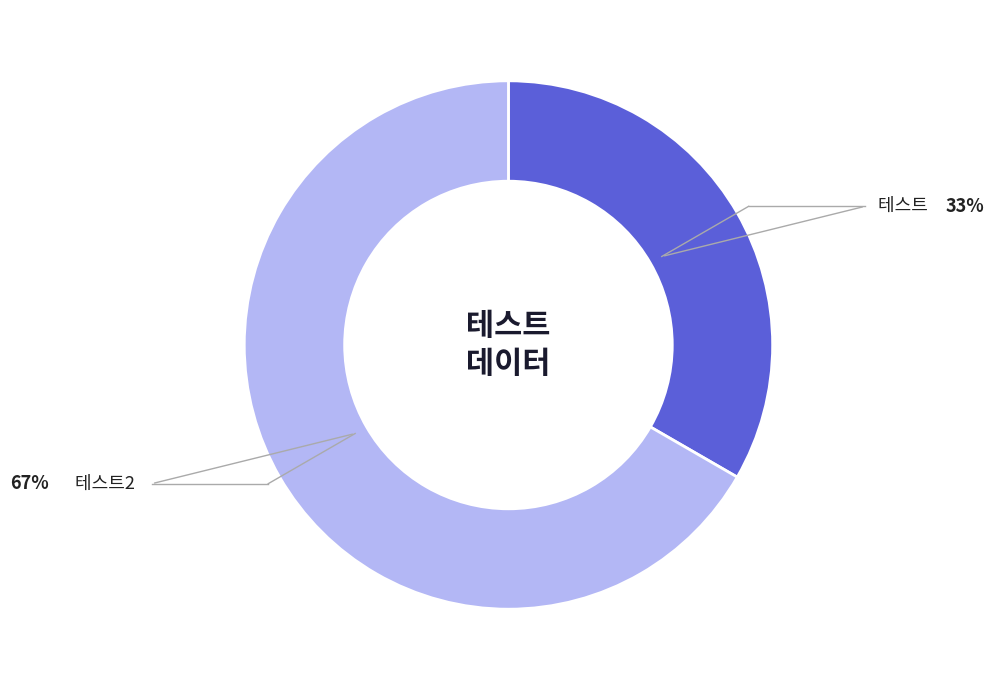

Does any single category account for the majority?

Yes